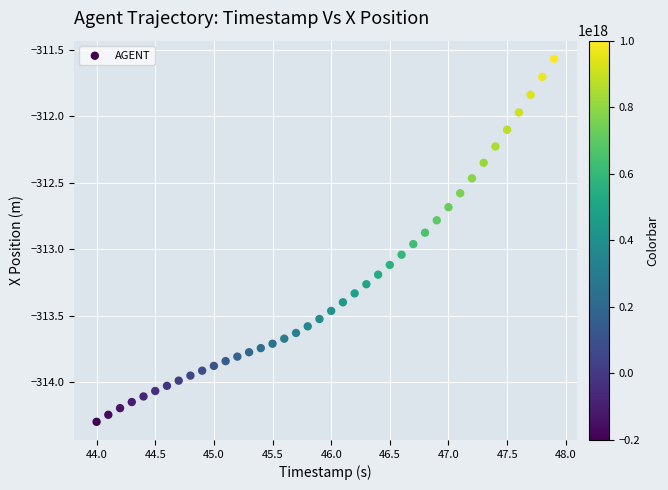

What is the range of X values (max minus min)?

3.9